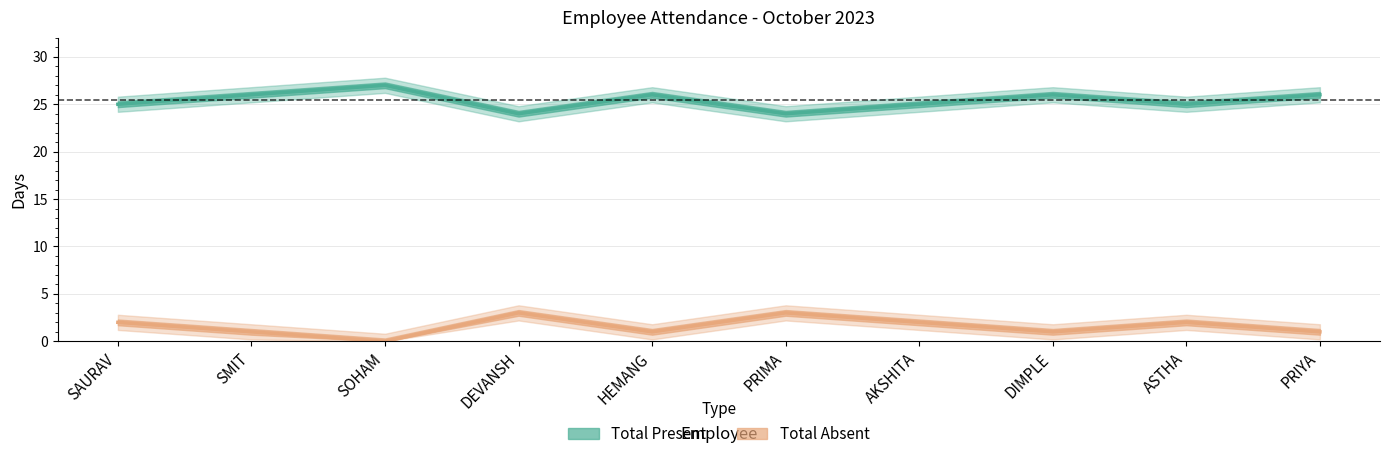

Which has a higher value, PRIMA or HEMANG?

HEMANG